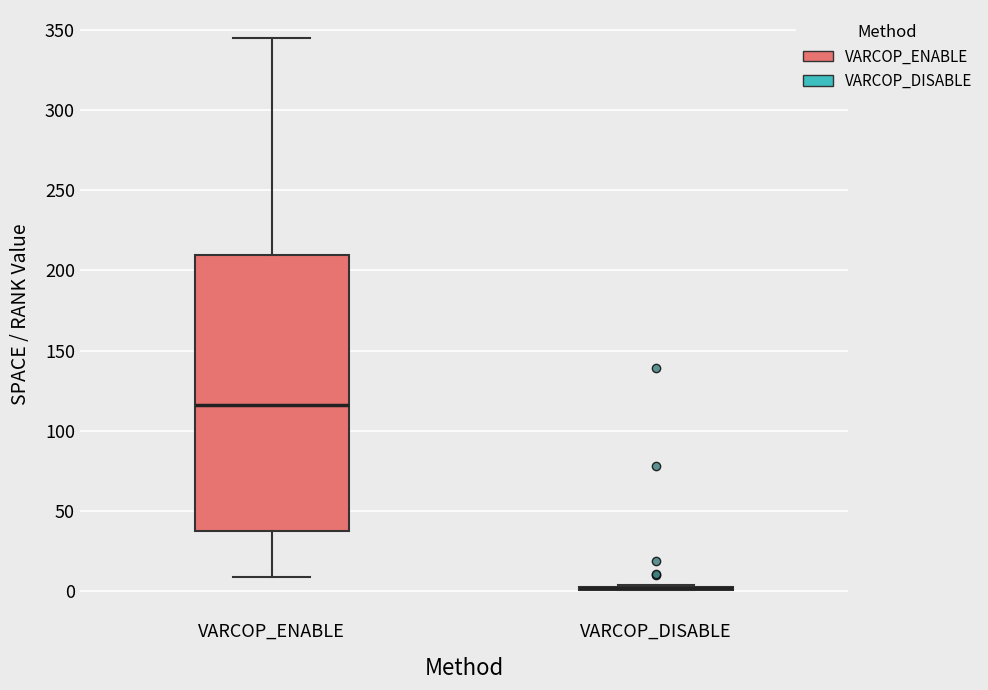

Reading left to right, read every box against the y-axis: the position of its median line, the range the box covers, and the ends of its whiskers. The values are not printed on the chart, so give them approximately, as read against the axis.

VARCOP_ENABLE: median 115, box 40 to 210, whiskers 10 to 345
VARCOP_DISABLE: box collapsed to a line at 0, whiskers 0 to 5